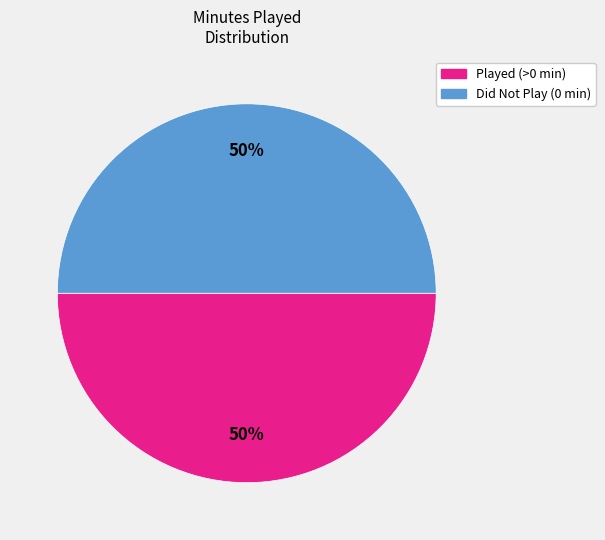

Count the number of slices in the pie.

2